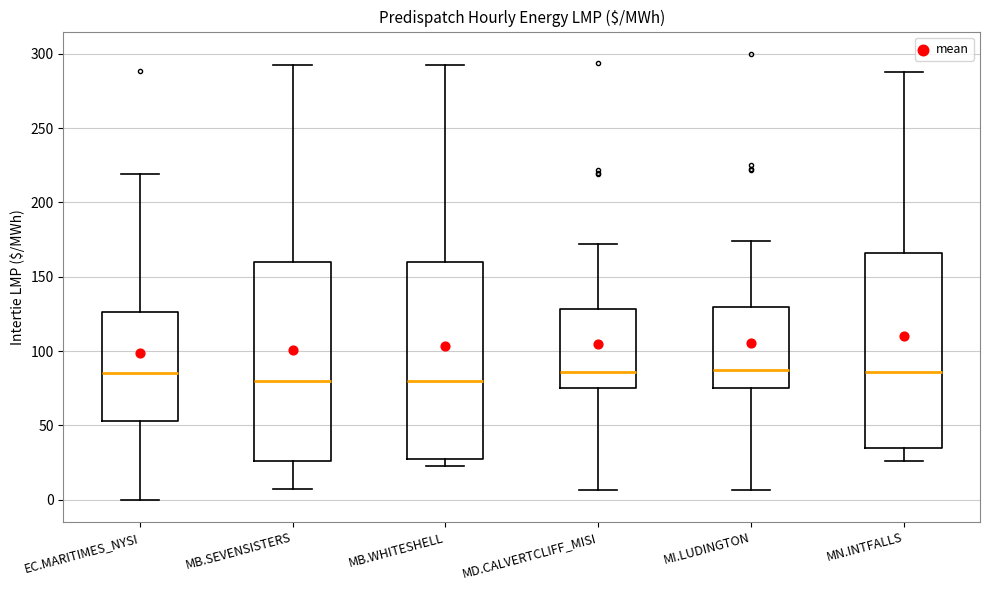

Reading left to right, transcribe this box plot: for each box, give where its median line is, the range the box spans, and where its two whiskers end, as read against the y-axis. The values are not printed on the chart, so give them approximately, as read against the axis.

EC.MARITIMES_NYSI: median 85, box 55 to 125, whiskers 0 to 220
MB.SEVENSISTERS: median 80, box 25 to 160, whiskers 5 to 295
MB.WHITESHELL: median 80, box 25 to 160, whiskers 25 (just below the box's lower edge) to 295
MD.CALVERTCLIFF_MISI: median 85, box 75 to 130, whiskers 5 to 170
MI.LUDINGTON: median 85, box 75 to 130, whiskers 5 to 175
MN.INTFALLS: median 85, box 35 to 165, whiskers 25 to 285